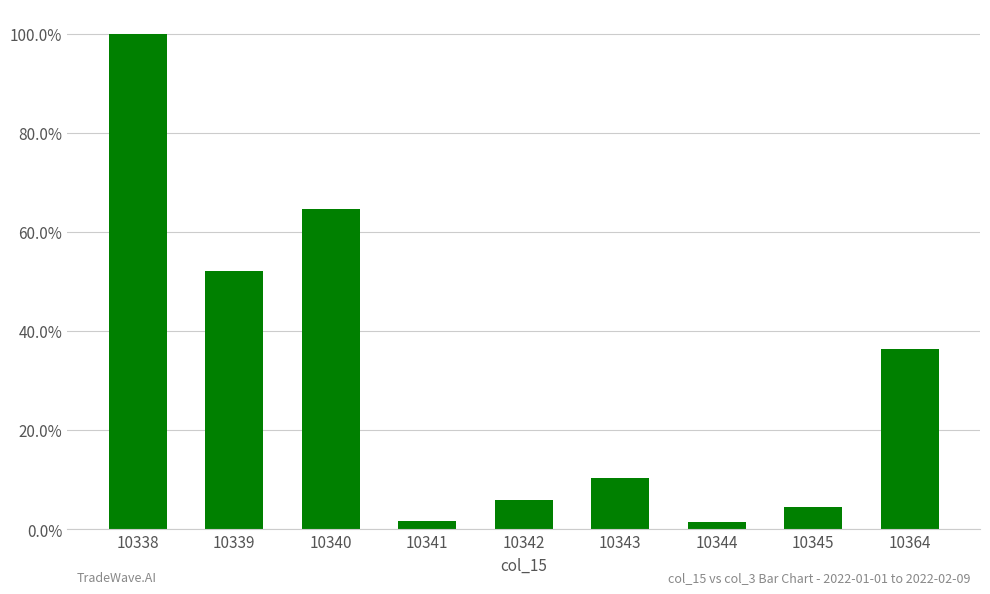

List the labels in order of value, largest first.

10338, 10340, 10339, 10364, 10343, 10342, 10345, 10341, 10344